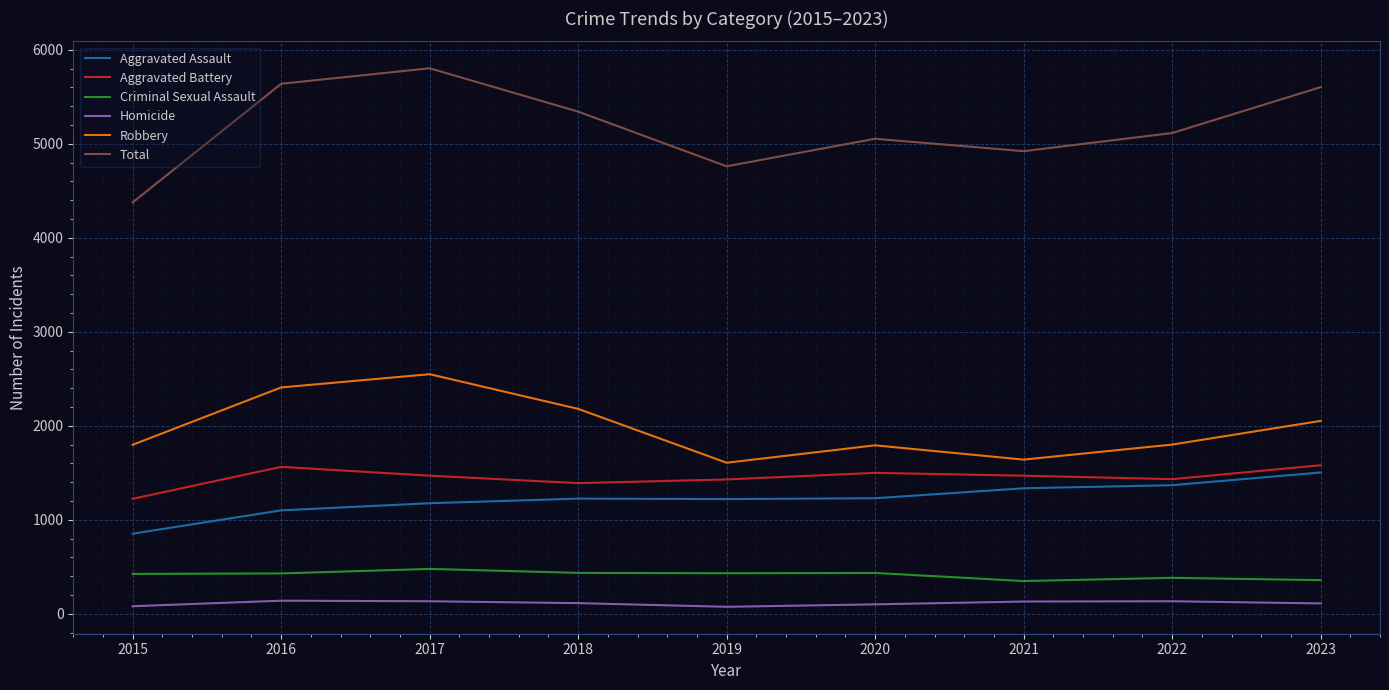

What is the greatest value displayed?

5804